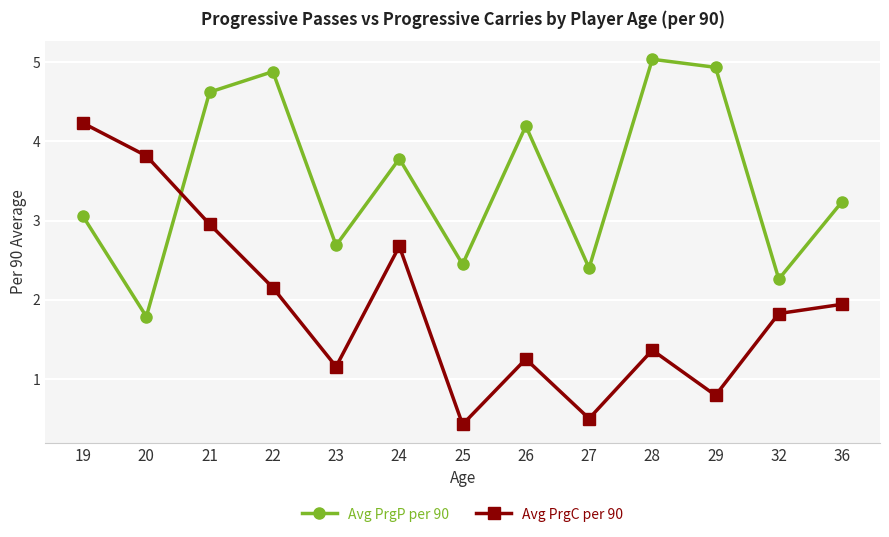

Where does the Avg PrgC per 90 series first go above 1?

19